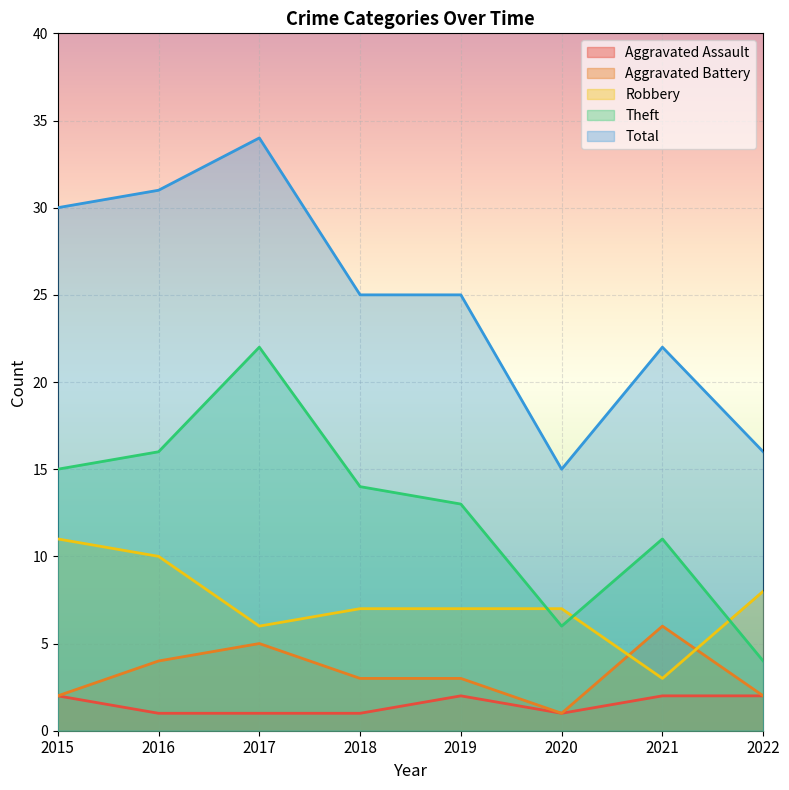

In Theft, how many points are lower than both neighbors (excluding endpoints)?

1